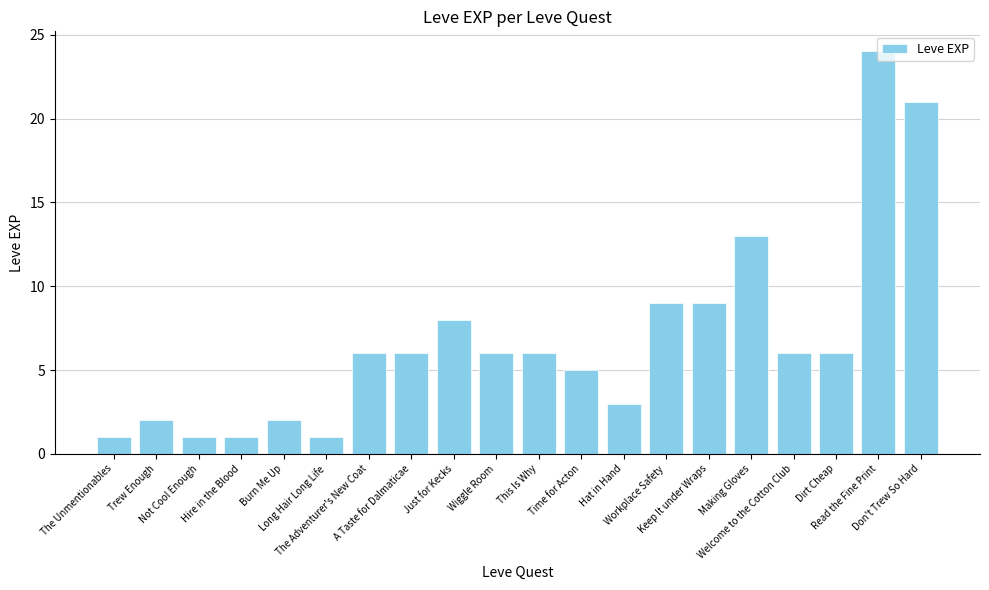

What is the value of the 12th bar from the left?

5